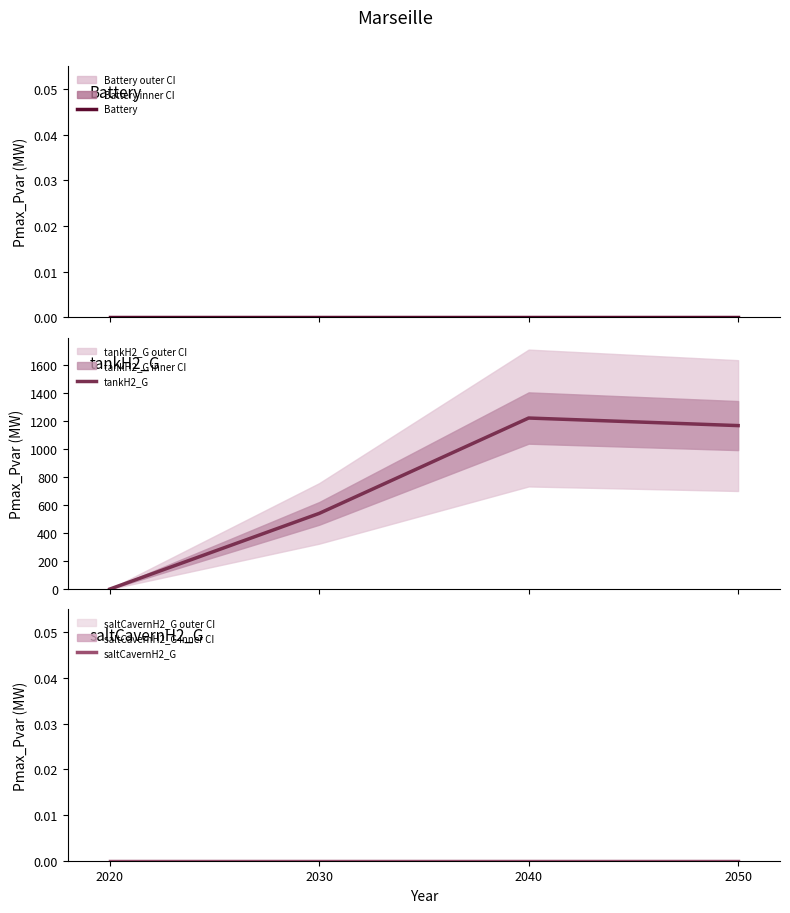

Which category has the highest value in the saltCavernH2_G series?

2020